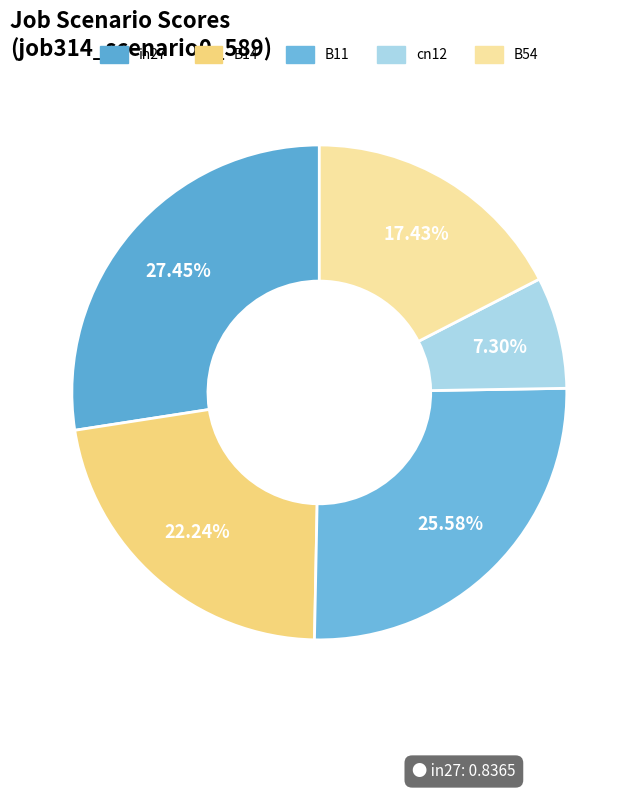

To the nearest percent, what is the difference between the largest and smallest slice percentages?

20%